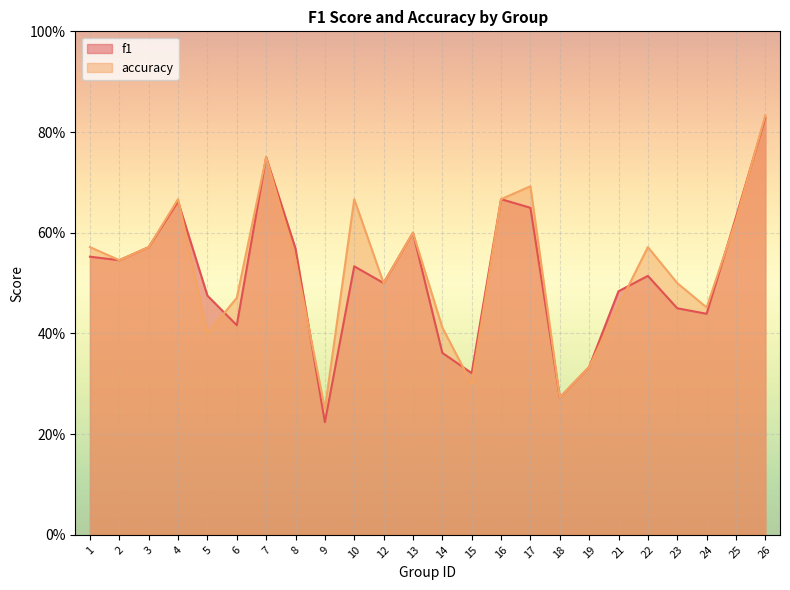

What is the total value across all series at 15?

0.6